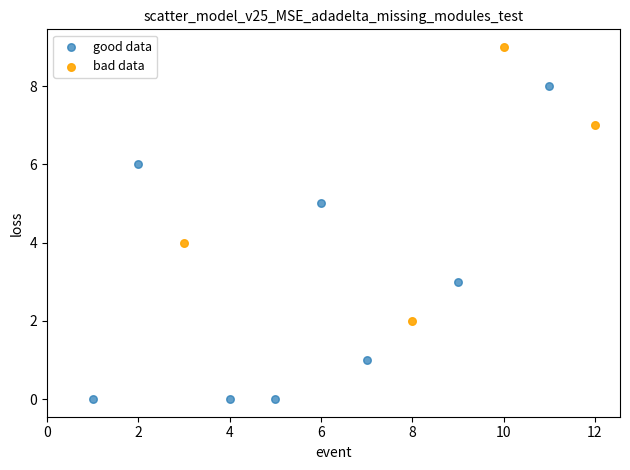

What are all the series names shown in the legend?

good data, bad data